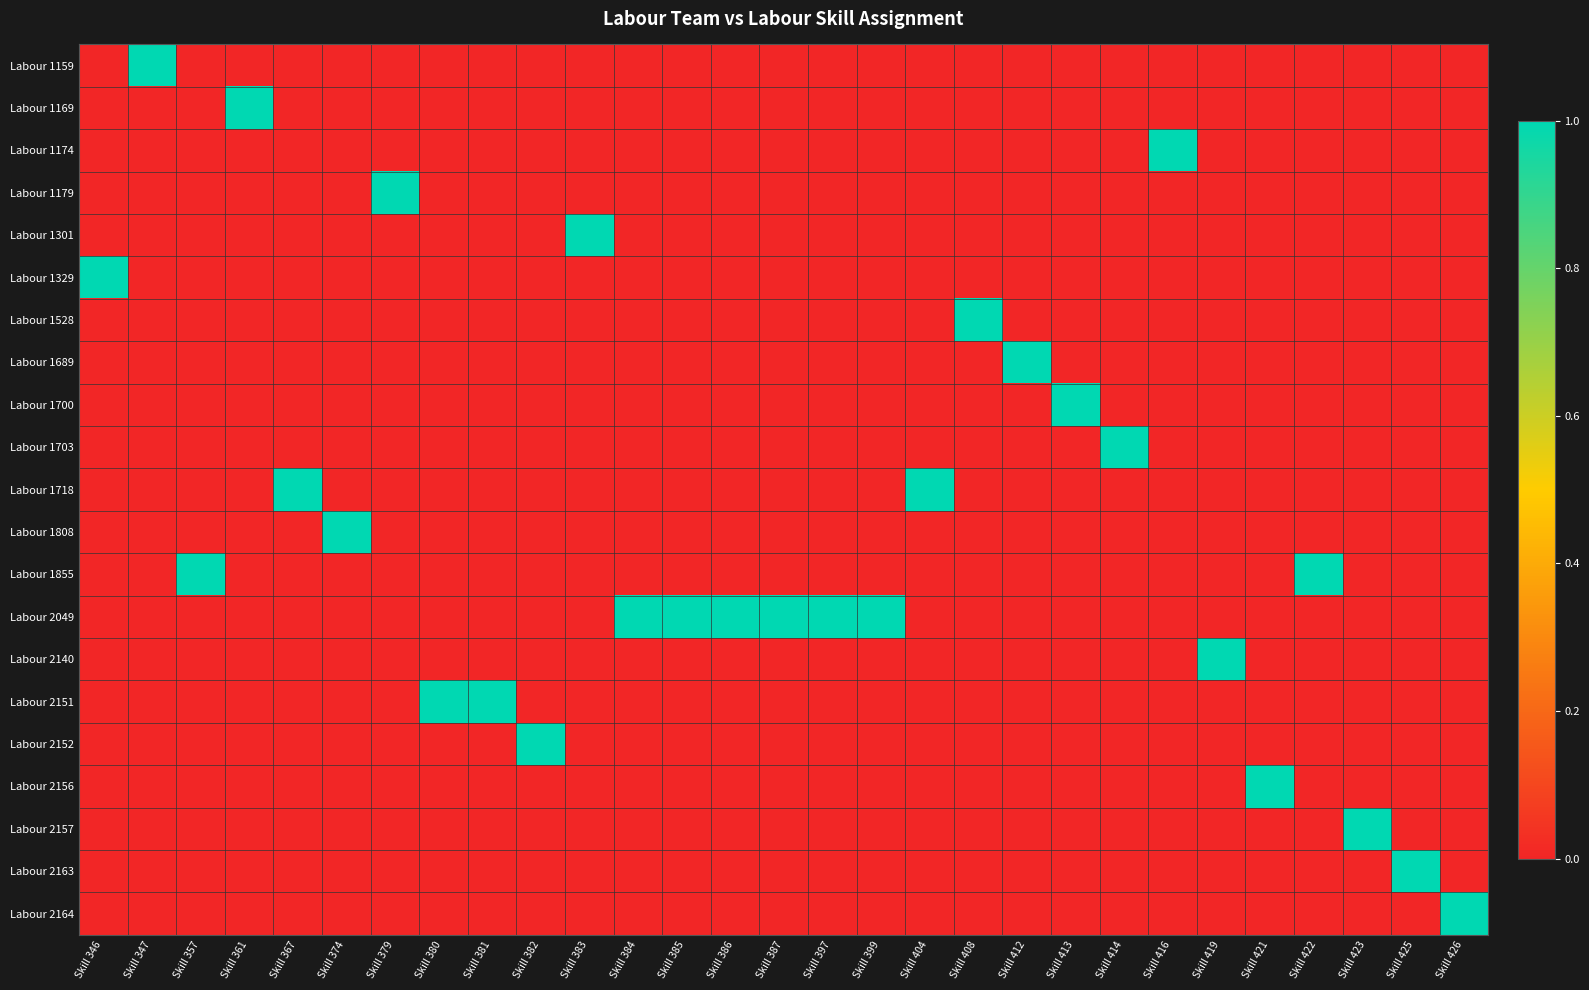

Reading left to right, list all the values displayed in this chart.

Labour 1159: Skill 346=0	Skill 347=1	Skill 357=0	Skill 361=0	Skill 367=0	Skill 374=0	Skill 379=0	Skill 380=0	Skill 381=0	Skill 382=0	Skill 383=0	Skill 384=0	Skill 385=0	Skill 386=0	Skill 387=0	Skill 397=0	Skill 399=0	Skill 404=0	Skill 408=0	Skill 412=0	Skill 413=0	Skill 414=0	Skill 416=0	Skill 419=0	Skill 421=0	Skill 422=0	Skill 423=0	Skill 425=0	Skill 426=0
Labour 1169: Skill 346=0	Skill 347=0	Skill 357=0	Skill 361=1	Skill 367=0	Skill 374=0	Skill 379=0	Skill 380=0	Skill 381=0	Skill 382=0	Skill 383=0	Skill 384=0	Skill 385=0	Skill 386=0	Skill 387=0	Skill 397=0	Skill 399=0	Skill 404=0	Skill 408=0	Skill 412=0	Skill 413=0	Skill 414=0	Skill 416=0	Skill 419=0	Skill 421=0	Skill 422=0	Skill 423=0	Skill 425=0	Skill 426=0
Labour 1174: Skill 346=0	Skill 347=0	Skill 357=0	Skill 361=0	Skill 367=0	Skill 374=0	Skill 379=0	Skill 380=0	Skill 381=0	Skill 382=0	Skill 383=0	Skill 384=0	Skill 385=0	Skill 386=0	Skill 387=0	Skill 397=0	Skill 399=0	Skill 404=0	Skill 408=0	Skill 412=0	Skill 413=0	Skill 414=0	Skill 416=1	Skill 419=0	Skill 421=0	Skill 422=0	Skill 423=0	Skill 425=0	Skill 426=0
Labour 1179: Skill 346=0	Skill 347=0	Skill 357=0	Skill 361=0	Skill 367=0	Skill 374=0	Skill 379=1	Skill 380=0	Skill 381=0	Skill 382=0	Skill 383=0	Skill 384=0	Skill 385=0	Skill 386=0	Skill 387=0	Skill 397=0	Skill 399=0	Skill 404=0	Skill 408=0	Skill 412=0	Skill 413=0	Skill 414=0	Skill 416=0	Skill 419=0	Skill 421=0	Skill 422=0	Skill 423=0	Skill 425=0	Skill 426=0
Labour 1301: Skill 346=0	Skill 347=0	Skill 357=0	Skill 361=0	Skill 367=0	Skill 374=0	Skill 379=0	Skill 380=0	Skill 381=0	Skill 382=0	Skill 383=1	Skill 384=0	Skill 385=0	Skill 386=0	Skill 387=0	Skill 397=0	Skill 399=0	Skill 404=0	Skill 408=0	Skill 412=0	Skill 413=0	Skill 414=0	Skill 416=0	Skill 419=0	Skill 421=0	Skill 422=0	Skill 423=0	Skill 425=0	Skill 426=0
Labour 1329: Skill 346=1	Skill 347=0	Skill 357=0	Skill 361=0	Skill 367=0	Skill 374=0	Skill 379=0	Skill 380=0	Skill 381=0	Skill 382=0	Skill 383=0	Skill 384=0	Skill 385=0	Skill 386=0	Skill 387=0	Skill 397=0	Skill 399=0	Skill 404=0	Skill 408=0	Skill 412=0	Skill 413=0	Skill 414=0	Skill 416=0	Skill 419=0	Skill 421=0	Skill 422=0	Skill 423=0	Skill 425=0	Skill 426=0
Labour 1528: Skill 346=0	Skill 347=0	Skill 357=0	Skill 361=0	Skill 367=0	Skill 374=0	Skill 379=0	Skill 380=0	Skill 381=0	Skill 382=0	Skill 383=0	Skill 384=0	Skill 385=0	Skill 386=0	Skill 387=0	Skill 397=0	Skill 399=0	Skill 404=0	Skill 408=1	Skill 412=0	Skill 413=0	Skill 414=0	Skill 416=0	Skill 419=0	Skill 421=0	Skill 422=0	Skill 423=0	Skill 425=0	Skill 426=0
Labour 1689: Skill 346=0	Skill 347=0	Skill 357=0	Skill 361=0	Skill 367=0	Skill 374=0	Skill 379=0	Skill 380=0	Skill 381=0	Skill 382=0	Skill 383=0	Skill 384=0	Skill 385=0	Skill 386=0	Skill 387=0	Skill 397=0	Skill 399=0	Skill 404=0	Skill 408=0	Skill 412=1	Skill 413=0	Skill 414=0	Skill 416=0	Skill 419=0	Skill 421=0	Skill 422=0	Skill 423=0	Skill 425=0	Skill 426=0
Labour 1700: Skill 346=0	Skill 347=0	Skill 357=0	Skill 361=0	Skill 367=0	Skill 374=0	Skill 379=0	Skill 380=0	Skill 381=0	Skill 382=0	Skill 383=0	Skill 384=0	Skill 385=0	Skill 386=0	Skill 387=0	Skill 397=0	Skill 399=0	Skill 404=0	Skill 408=0	Skill 412=0	Skill 413=1	Skill 414=0	Skill 416=0	Skill 419=0	Skill 421=0	Skill 422=0	Skill 423=0	Skill 425=0	Skill 426=0
Labour 1703: Skill 346=0	Skill 347=0	Skill 357=0	Skill 361=0	Skill 367=0	Skill 374=0	Skill 379=0	Skill 380=0	Skill 381=0	Skill 382=0	Skill 383=0	Skill 384=0	Skill 385=0	Skill 386=0	Skill 387=0	Skill 397=0	Skill 399=0	Skill 404=0	Skill 408=0	Skill 412=0	Skill 413=0	Skill 414=1	Skill 416=0	Skill 419=0	Skill 421=0	Skill 422=0	Skill 423=0	Skill 425=0	Skill 426=0
Labour 1718: Skill 346=0	Skill 347=0	Skill 357=0	Skill 361=0	Skill 367=1	Skill 374=0	Skill 379=0	Skill 380=0	Skill 381=0	Skill 382=0	Skill 383=0	Skill 384=0	Skill 385=0	Skill 386=0	Skill 387=0	Skill 397=0	Skill 399=0	Skill 404=1	Skill 408=0	Skill 412=0	Skill 413=0	Skill 414=0	Skill 416=0	Skill 419=0	Skill 421=0	Skill 422=0	Skill 423=0	Skill 425=0	Skill 426=0
Labour 1808: Skill 346=0	Skill 347=0	Skill 357=0	Skill 361=0	Skill 367=0	Skill 374=1	Skill 379=0	Skill 380=0	Skill 381=0	Skill 382=0	Skill 383=0	Skill 384=0	Skill 385=0	Skill 386=0	Skill 387=0	Skill 397=0	Skill 399=0	Skill 404=0	Skill 408=0	Skill 412=0	Skill 413=0	Skill 414=0	Skill 416=0	Skill 419=0	Skill 421=0	Skill 422=0	Skill 423=0	Skill 425=0	Skill 426=0
Labour 1855: Skill 346=0	Skill 347=0	Skill 357=1	Skill 361=0	Skill 367=0	Skill 374=0	Skill 379=0	Skill 380=0	Skill 381=0	Skill 382=0	Skill 383=0	Skill 384=0	Skill 385=0	Skill 386=0	Skill 387=0	Skill 397=0	Skill 399=0	Skill 404=0	Skill 408=0	Skill 412=0	Skill 413=0	Skill 414=0	Skill 416=0	Skill 419=0	Skill 421=0	Skill 422=1	Skill 423=0	Skill 425=0	Skill 426=0
Labour 2049: Skill 346=0	Skill 347=0	Skill 357=0	Skill 361=0	Skill 367=0	Skill 374=0	Skill 379=0	Skill 380=0	Skill 381=0	Skill 382=0	Skill 383=0	Skill 384=1	Skill 385=1	Skill 386=1	Skill 387=1	Skill 397=1	Skill 399=1	Skill 404=0	Skill 408=0	Skill 412=0	Skill 413=0	Skill 414=0	Skill 416=0	Skill 419=0	Skill 421=0	Skill 422=0	Skill 423=0	Skill 425=0	Skill 426=0
Labour 2140: Skill 346=0	Skill 347=0	Skill 357=0	Skill 361=0	Skill 367=0	Skill 374=0	Skill 379=0	Skill 380=0	Skill 381=0	Skill 382=0	Skill 383=0	Skill 384=0	Skill 385=0	Skill 386=0	Skill 387=0	Skill 397=0	Skill 399=0	Skill 404=0	Skill 408=0	Skill 412=0	Skill 413=0	Skill 414=0	Skill 416=0	Skill 419=1	Skill 421=0	Skill 422=0	Skill 423=0	Skill 425=0	Skill 426=0
Labour 2151: Skill 346=0	Skill 347=0	Skill 357=0	Skill 361=0	Skill 367=0	Skill 374=0	Skill 379=0	Skill 380=1	Skill 381=1	Skill 382=0	Skill 383=0	Skill 384=0	Skill 385=0	Skill 386=0	Skill 387=0	Skill 397=0	Skill 399=0	Skill 404=0	Skill 408=0	Skill 412=0	Skill 413=0	Skill 414=0	Skill 416=0	Skill 419=0	Skill 421=0	Skill 422=0	Skill 423=0	Skill 425=0	Skill 426=0
Labour 2152: Skill 346=0	Skill 347=0	Skill 357=0	Skill 361=0	Skill 367=0	Skill 374=0	Skill 379=0	Skill 380=0	Skill 381=0	Skill 382=1	Skill 383=0	Skill 384=0	Skill 385=0	Skill 386=0	Skill 387=0	Skill 397=0	Skill 399=0	Skill 404=0	Skill 408=0	Skill 412=0	Skill 413=0	Skill 414=0	Skill 416=0	Skill 419=0	Skill 421=0	Skill 422=0	Skill 423=0	Skill 425=0	Skill 426=0
Labour 2156: Skill 346=0	Skill 347=0	Skill 357=0	Skill 361=0	Skill 367=0	Skill 374=0	Skill 379=0	Skill 380=0	Skill 381=0	Skill 382=0	Skill 383=0	Skill 384=0	Skill 385=0	Skill 386=0	Skill 387=0	Skill 397=0	Skill 399=0	Skill 404=0	Skill 408=0	Skill 412=0	Skill 413=0	Skill 414=0	Skill 416=0	Skill 419=0	Skill 421=1	Skill 422=0	Skill 423=0	Skill 425=0	Skill 426=0
Labour 2157: Skill 346=0	Skill 347=0	Skill 357=0	Skill 361=0	Skill 367=0	Skill 374=0	Skill 379=0	Skill 380=0	Skill 381=0	Skill 382=0	Skill 383=0	Skill 384=0	Skill 385=0	Skill 386=0	Skill 387=0	Skill 397=0	Skill 399=0	Skill 404=0	Skill 408=0	Skill 412=0	Skill 413=0	Skill 414=0	Skill 416=0	Skill 419=0	Skill 421=0	Skill 422=0	Skill 423=1	Skill 425=0	Skill 426=0
Labour 2163: Skill 346=0	Skill 347=0	Skill 357=0	Skill 361=0	Skill 367=0	Skill 374=0	Skill 379=0	Skill 380=0	Skill 381=0	Skill 382=0	Skill 383=0	Skill 384=0	Skill 385=0	Skill 386=0	Skill 387=0	Skill 397=0	Skill 399=0	Skill 404=0	Skill 408=0	Skill 412=0	Skill 413=0	Skill 414=0	Skill 416=0	Skill 419=0	Skill 421=0	Skill 422=0	Skill 423=0	Skill 425=1	Skill 426=0
Labour 2164: Skill 346=0	Skill 347=0	Skill 357=0	Skill 361=0	Skill 367=0	Skill 374=0	Skill 379=0	Skill 380=0	Skill 381=0	Skill 382=0	Skill 383=0	Skill 384=0	Skill 385=0	Skill 386=0	Skill 387=0	Skill 397=0	Skill 399=0	Skill 404=0	Skill 408=0	Skill 412=0	Skill 413=0	Skill 414=0	Skill 416=0	Skill 419=0	Skill 421=0	Skill 422=0	Skill 423=0	Skill 425=0	Skill 426=1